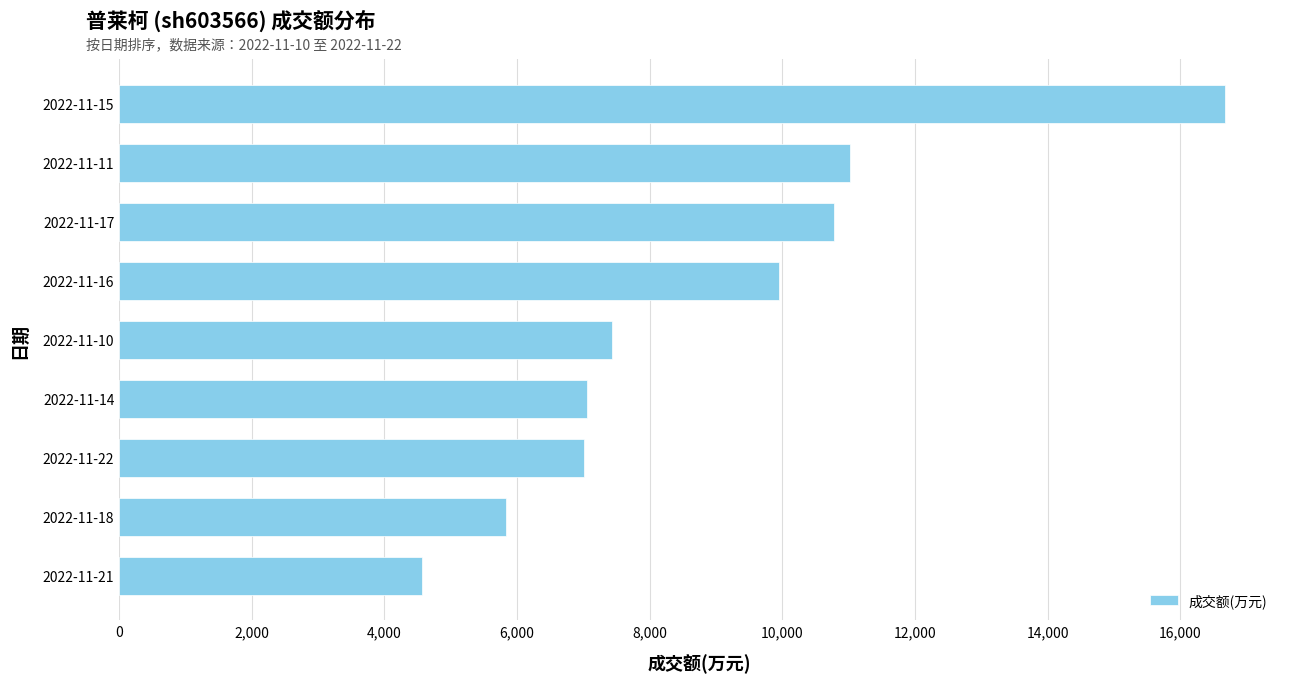

The value at 2022-11-22 is 12319. True or false?

False